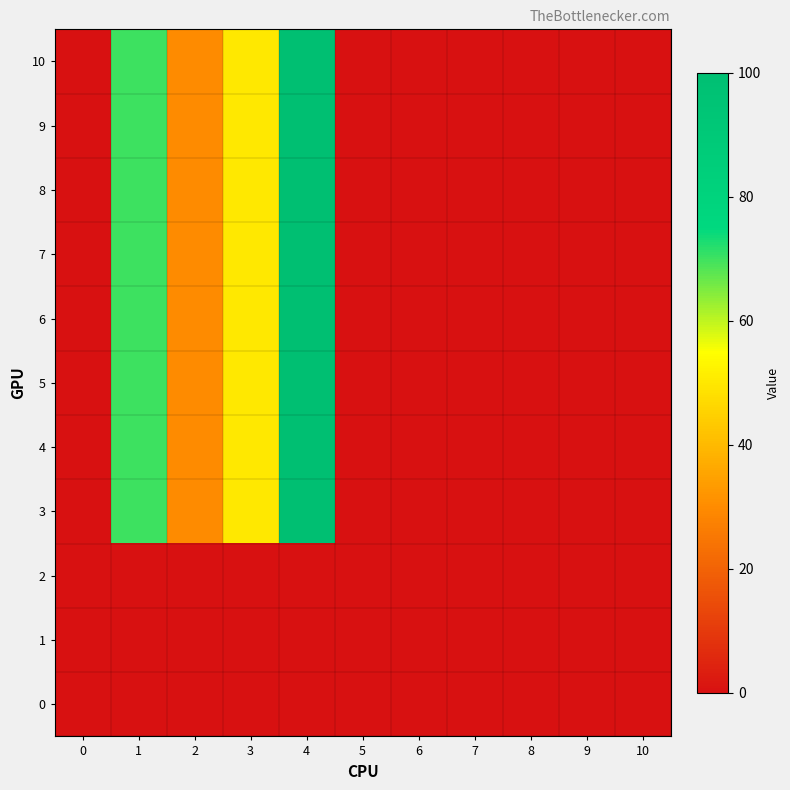

Which series has the widest spread of values?

3